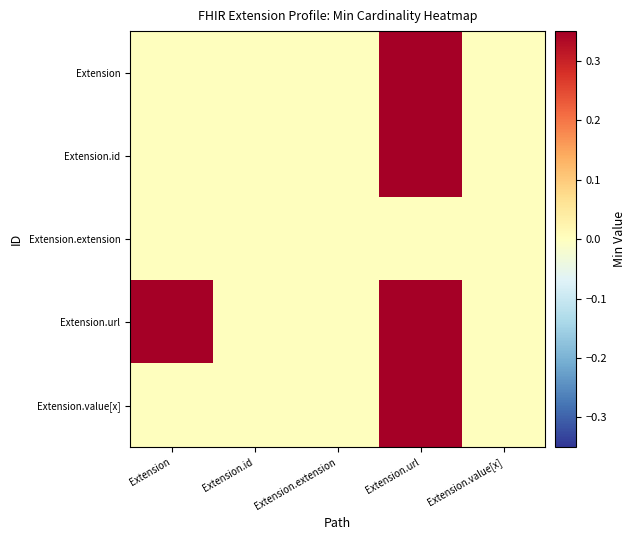

Reading right to left, extract all data points from this chart.

Extension: Extension.value[x]=0.0	Extension.url=0.3	Extension.extension=0.0	Extension.id=0.0	Extension=0.0
Extension.id: Extension.value[x]=0.0	Extension.url=0.3	Extension.extension=0.0	Extension.id=0.0	Extension=0.0
Extension.extension: Extension.value[x]=0.0	Extension.url=0.0	Extension.extension=0.0	Extension.id=0.0	Extension=0.0
Extension.url: Extension.value[x]=0.0	Extension.url=0.3	Extension.extension=0.0	Extension.id=0.0	Extension=0.3
Extension.value[x]: Extension.value[x]=0.0	Extension.url=0.3	Extension.extension=0.0	Extension.id=0.0	Extension=0.0